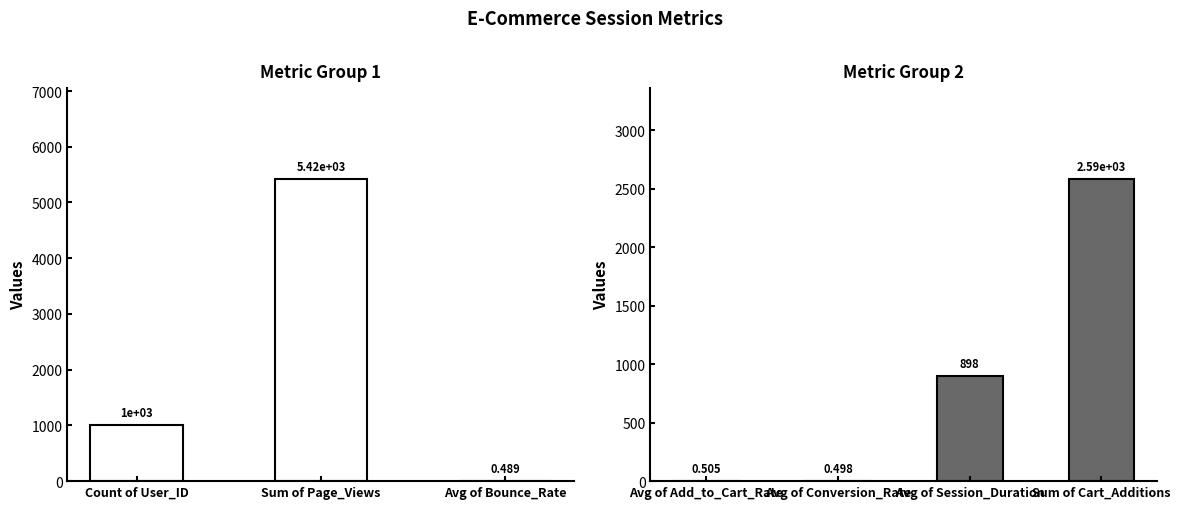

What is the label of the 3rd bar from the left?

Avg of Session_Duration